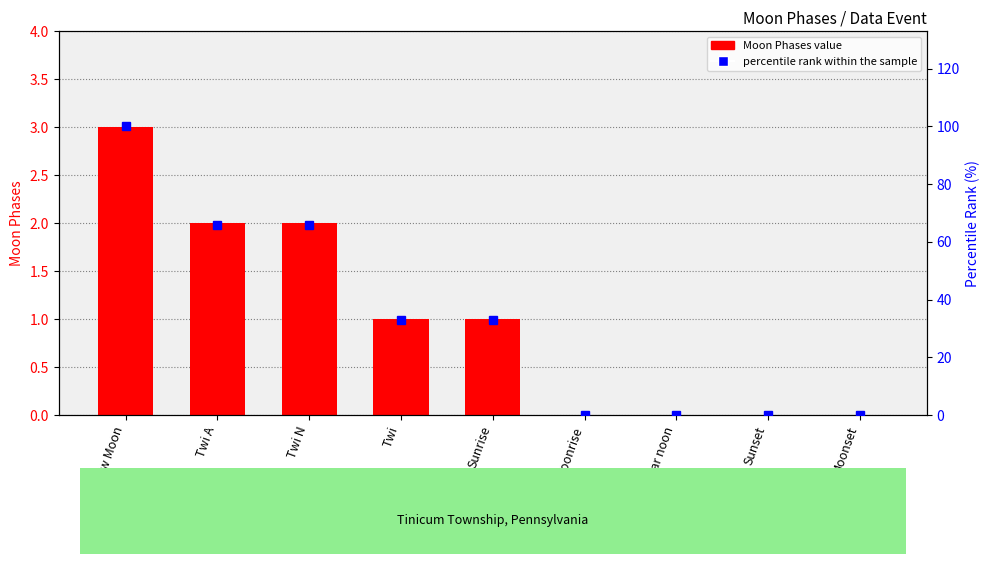

What is the difference between the highest and lowest values at Twi A?

64